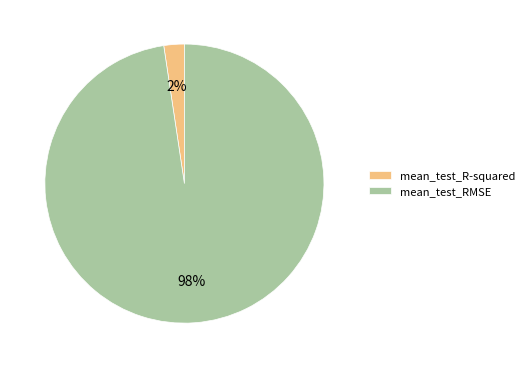

Which category has the biggest portion of the pie?

mean_test_RMSE